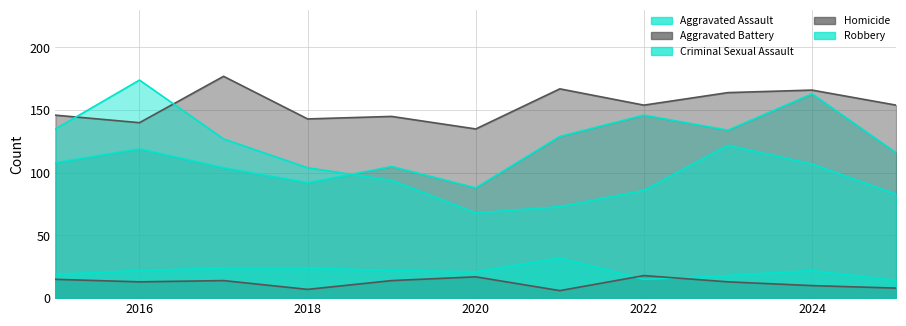

Is it true that Aggravated Assault equals 163 at 2024?

True